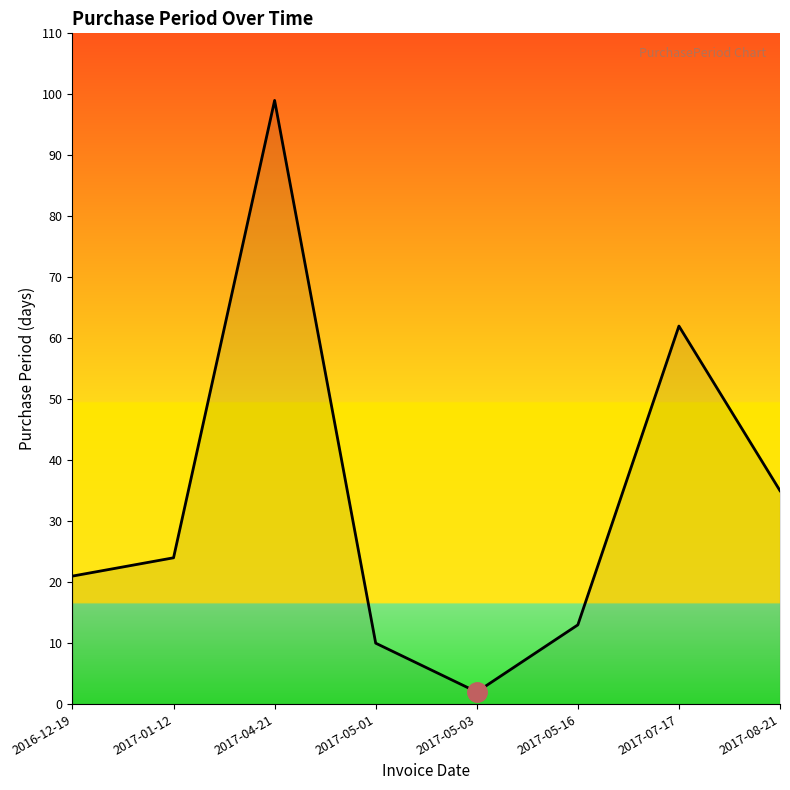

How many distinct data groups are displayed?

1